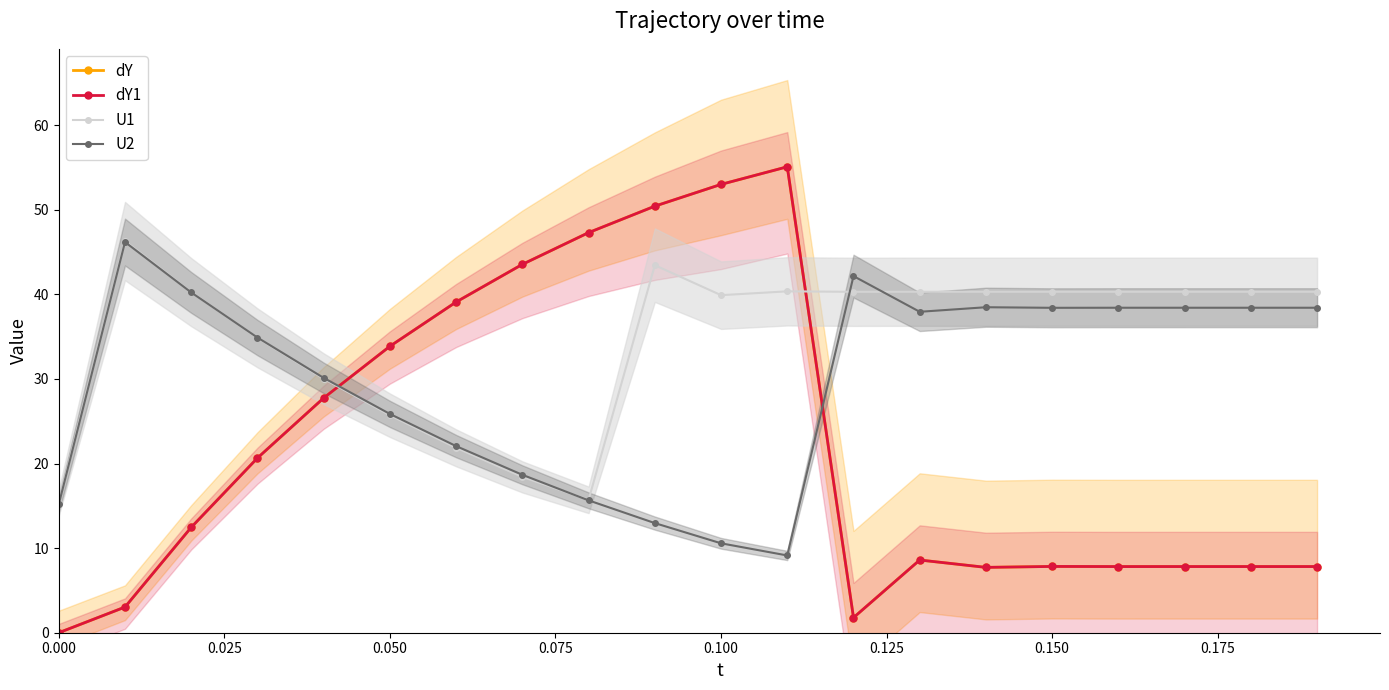

Where is U2 nearest to the value 27?

0.050